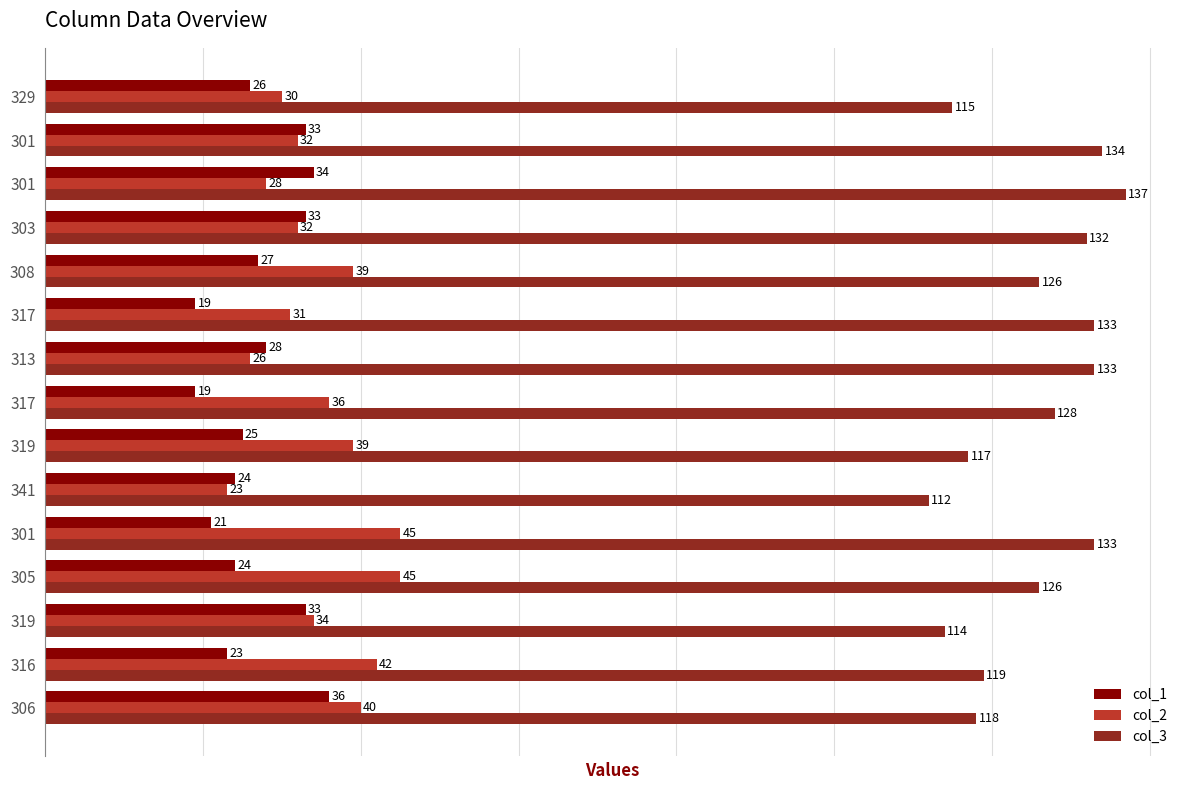

What are all the series names shown in the legend?

col_1, col_2, col_3